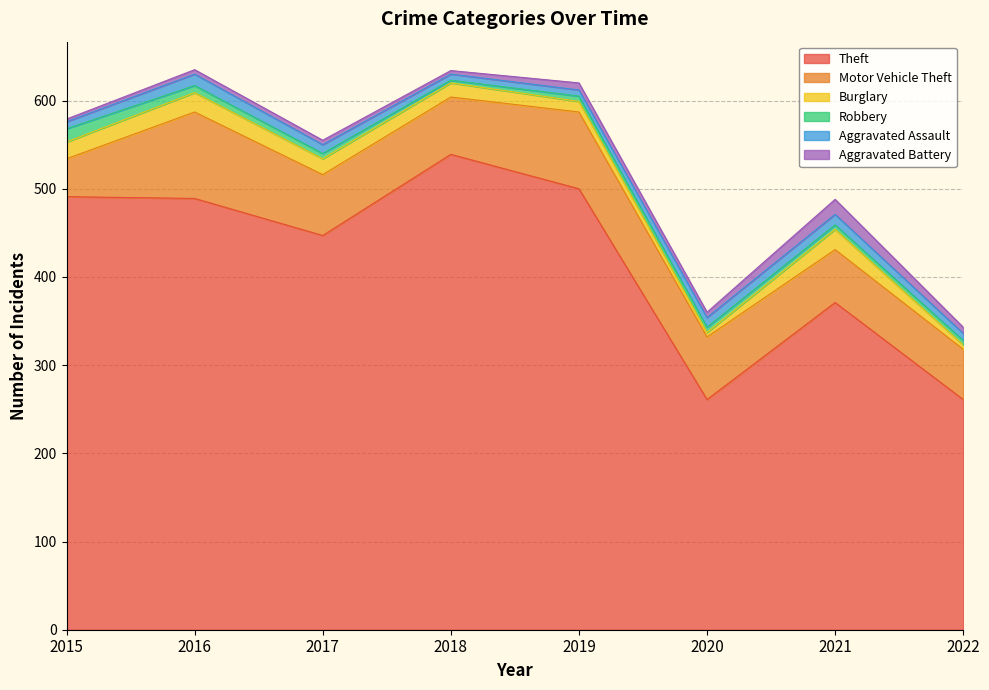

True or false: Theft and Aggravated Battery intersect in this chart.

False